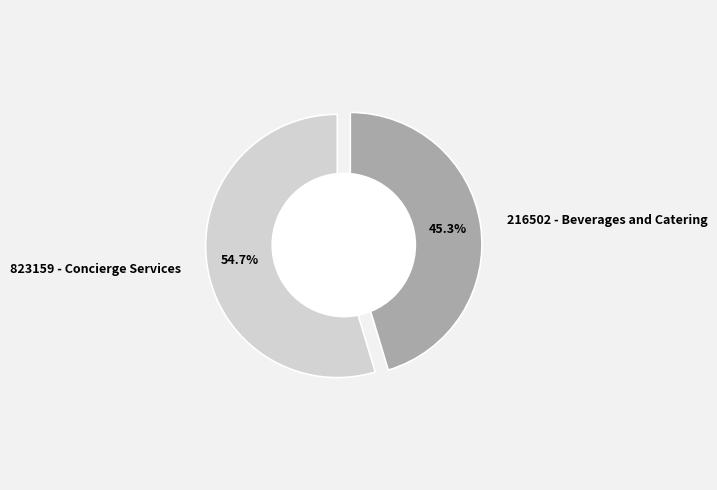

What is the smallest slice in the pie chart?

216502 - Beverages and Catering